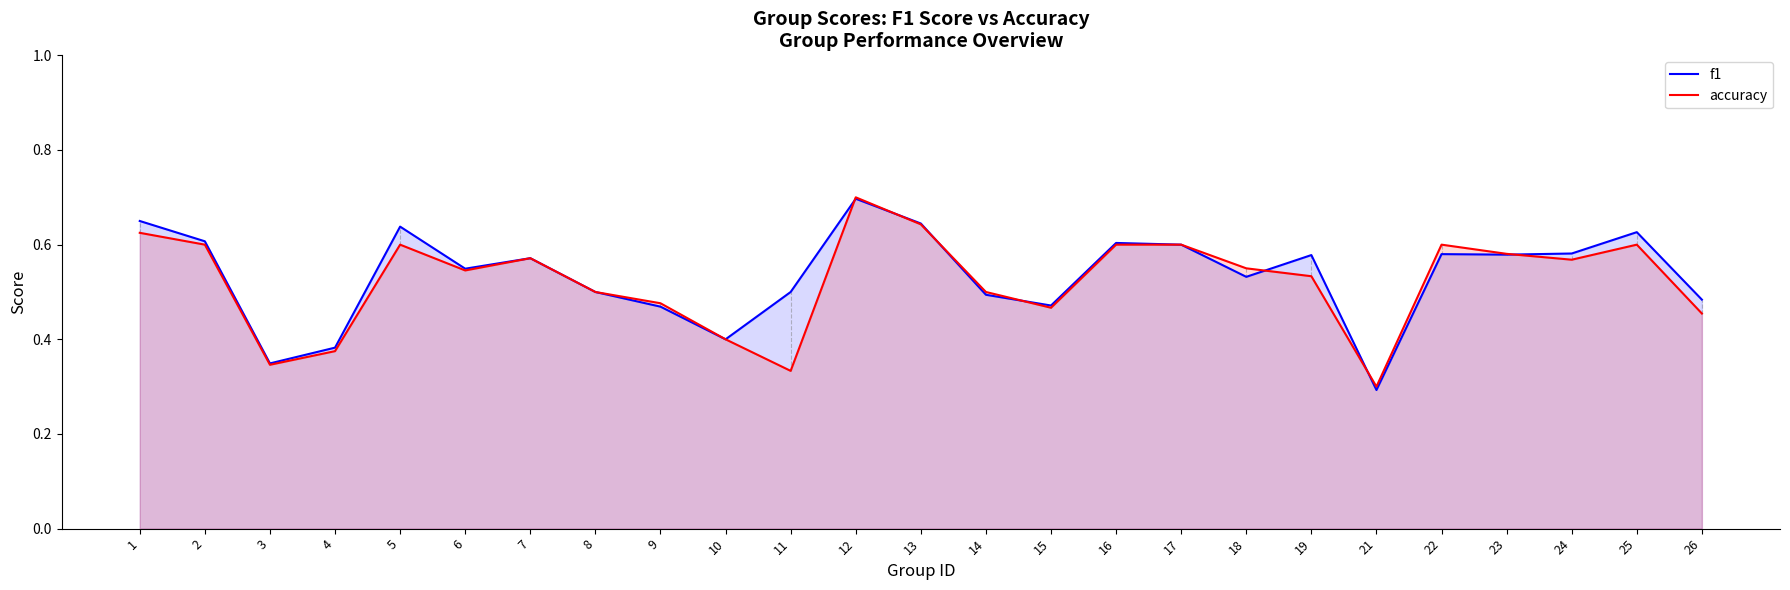

Is the value of accuracy at 3 greater than the value of f1 at 16?

No